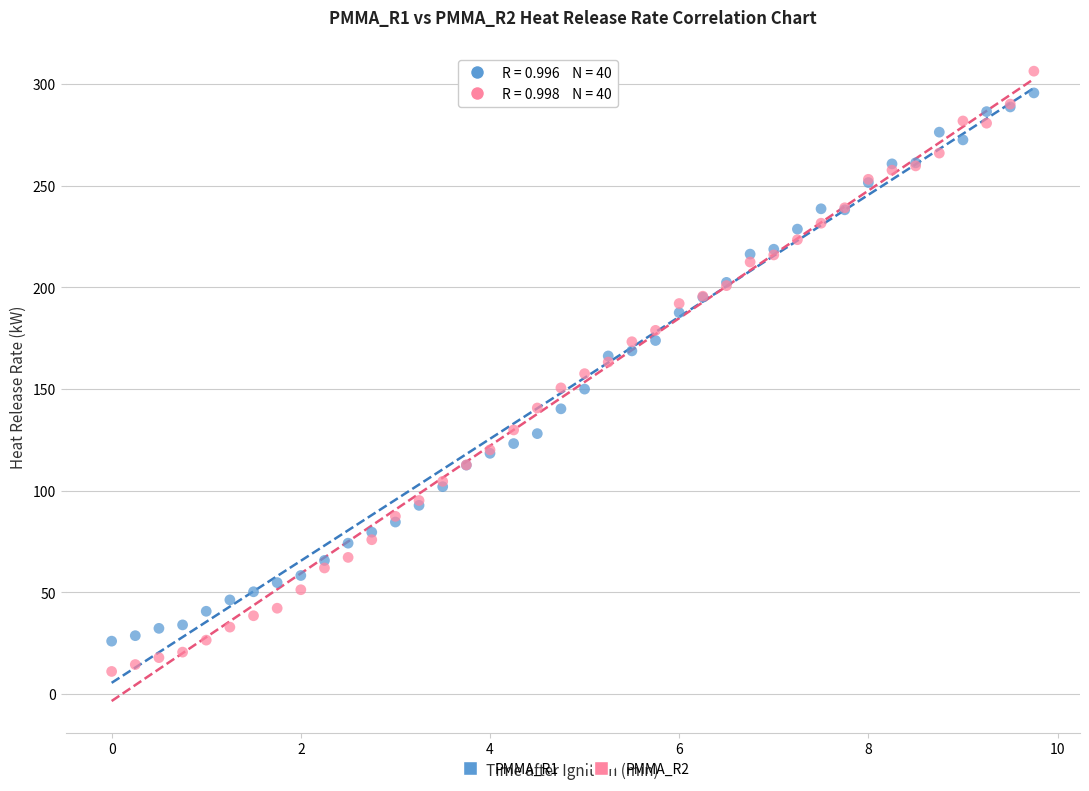

Which series has the widest spread of Y values?

PMMA_R2